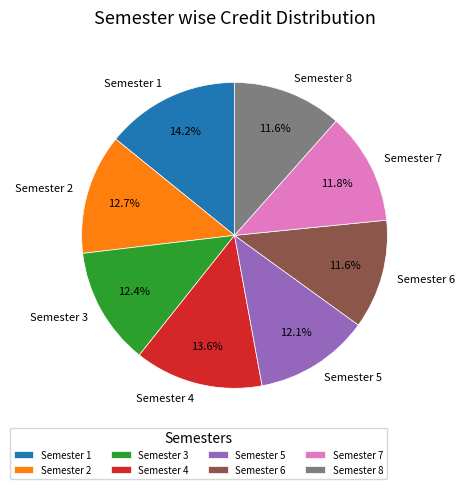

What is the total percentage of Semester 4 and Semester 2?

26.3%